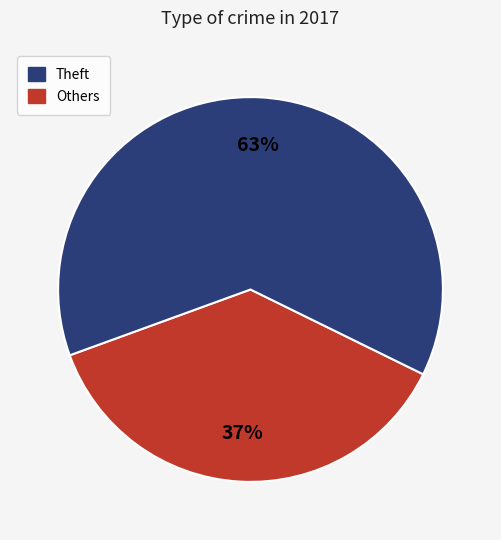

To the nearest percent, what is the average slice percentage?

50%